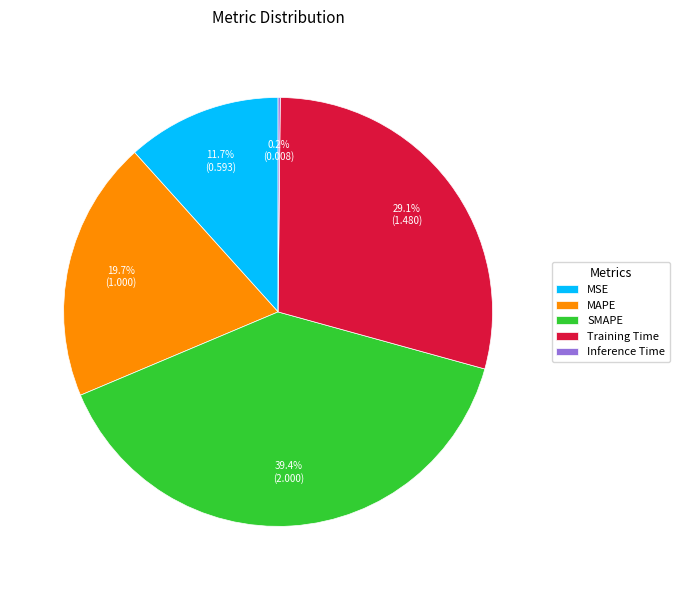

Which slice is the largest?

SMAPE